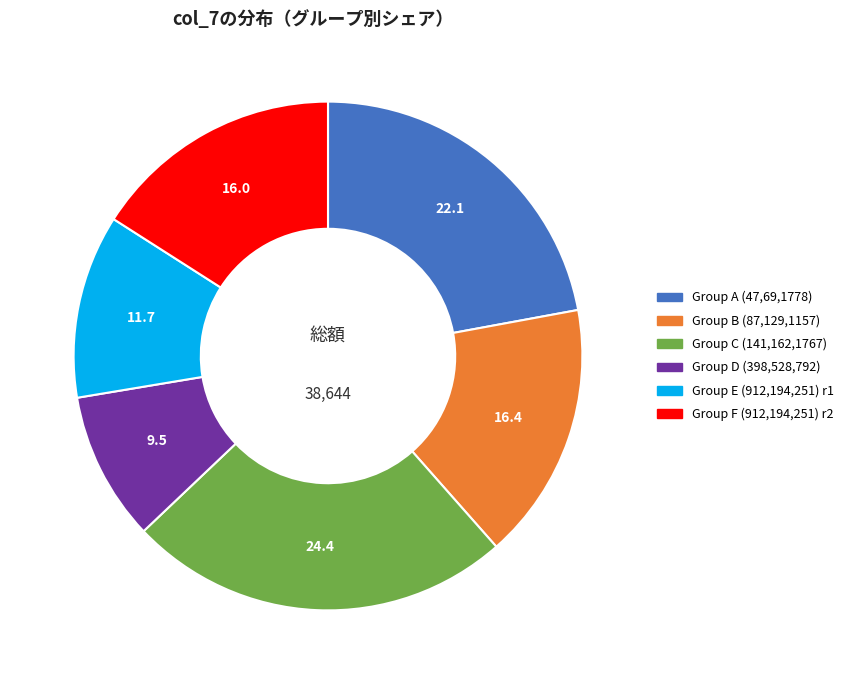

How many segments does this pie chart have?

6